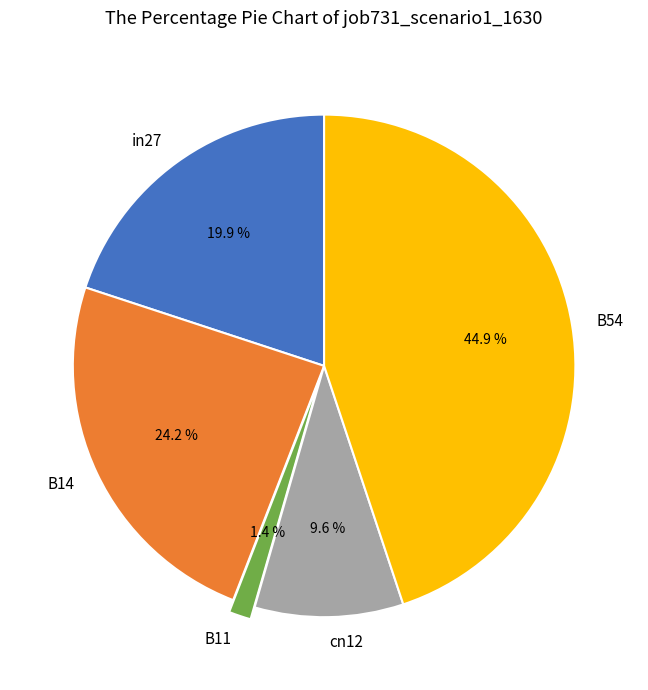

To the nearest percent, what portion does B54 represent?

45%